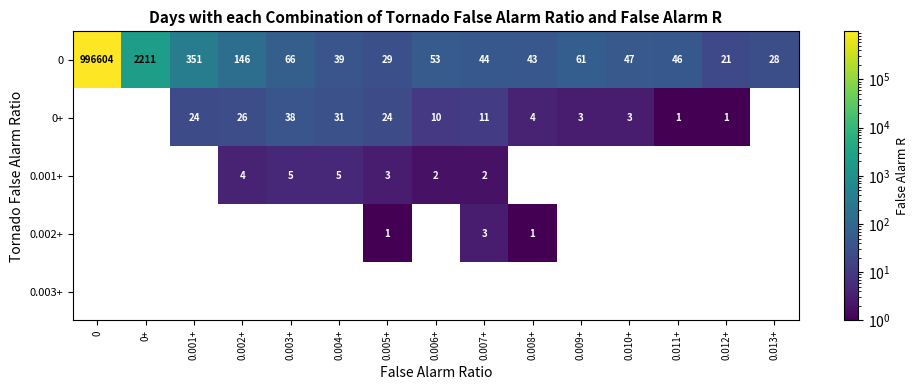

What is the minimum value shown in the chart?

1.0